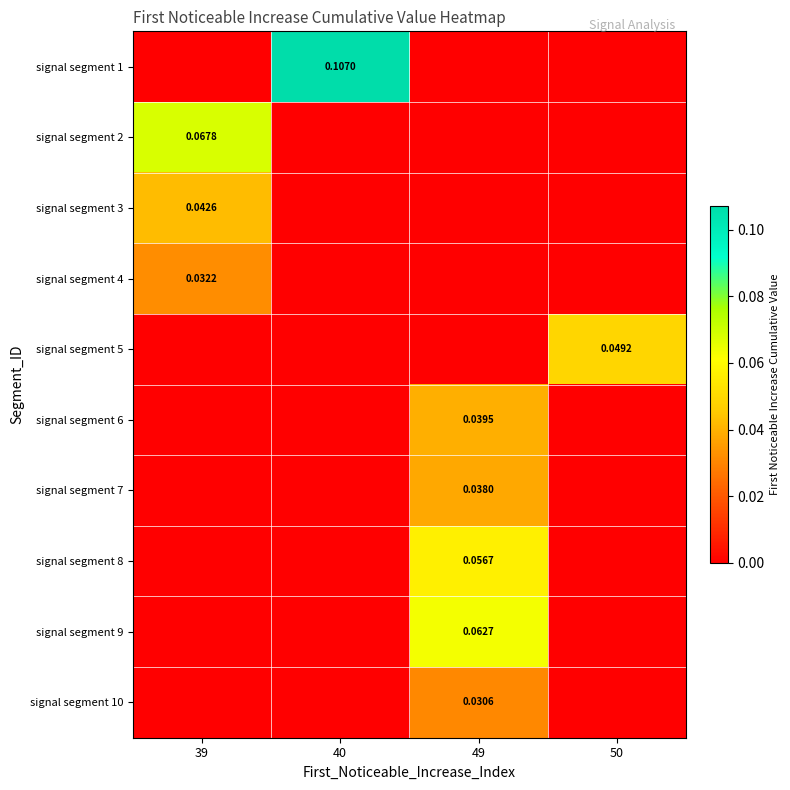

At which category does the chart reach its minimum across all series?

39